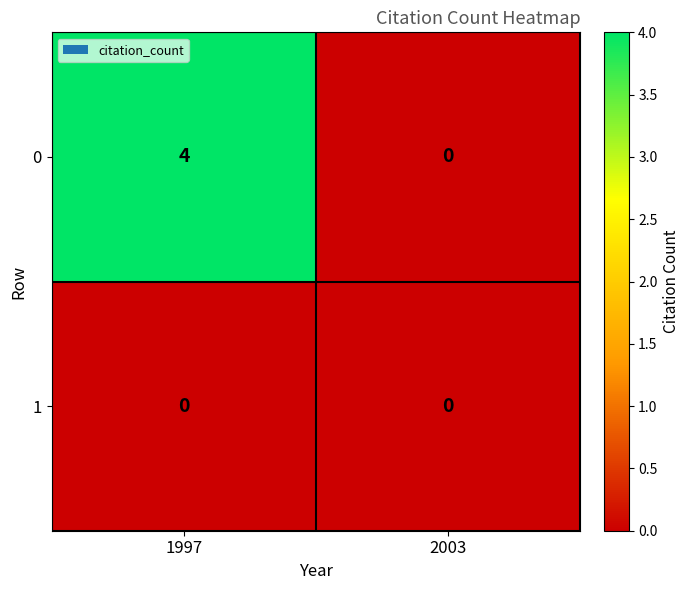

List the series in order of their peak value, highest first.

0, 1